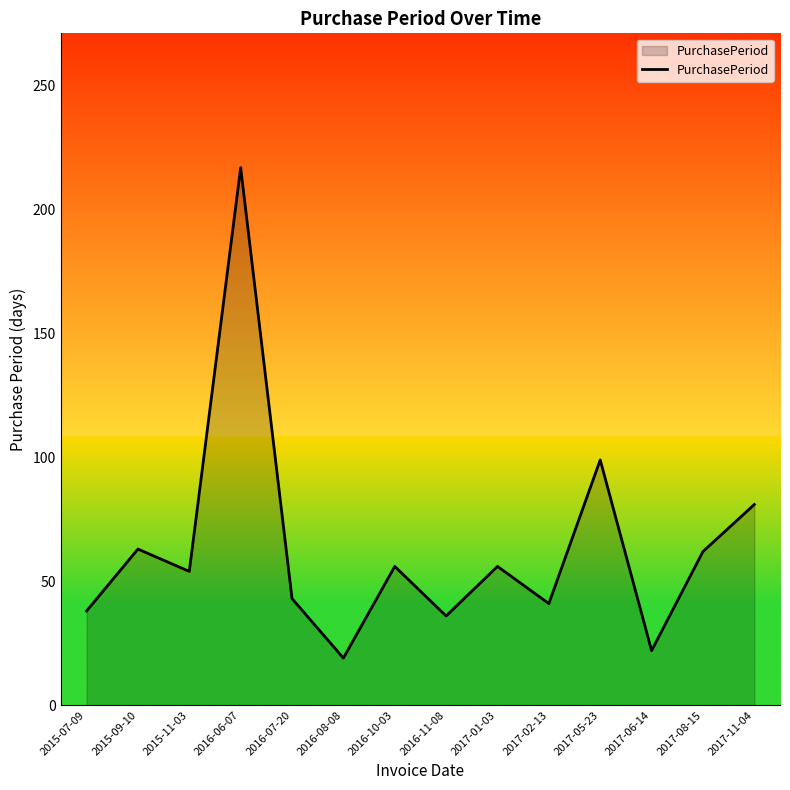

At which category does the chart reach its peak across all series?

2016-06-07